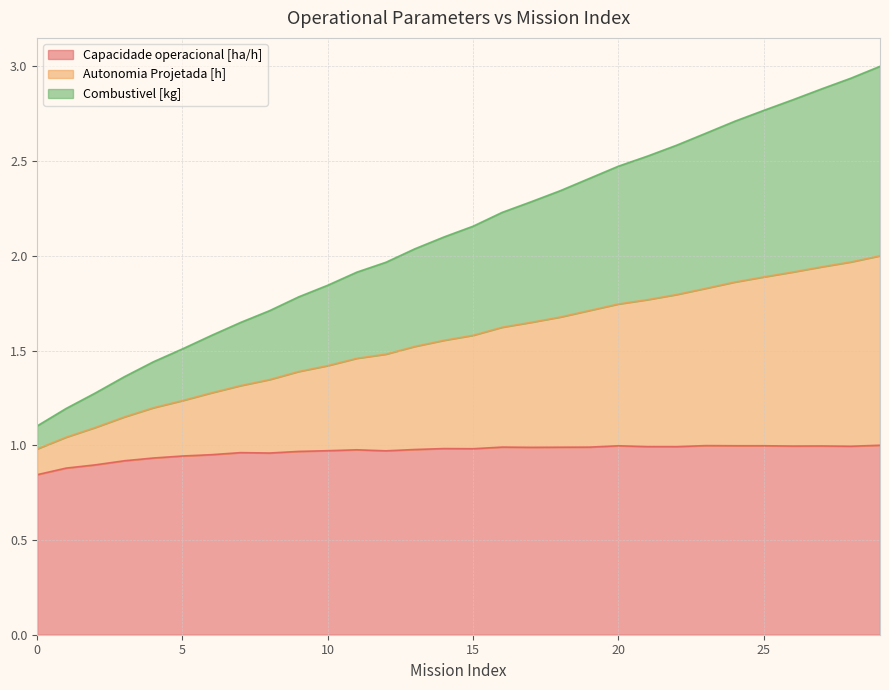

Does the chart have visible grid lines?

Yes